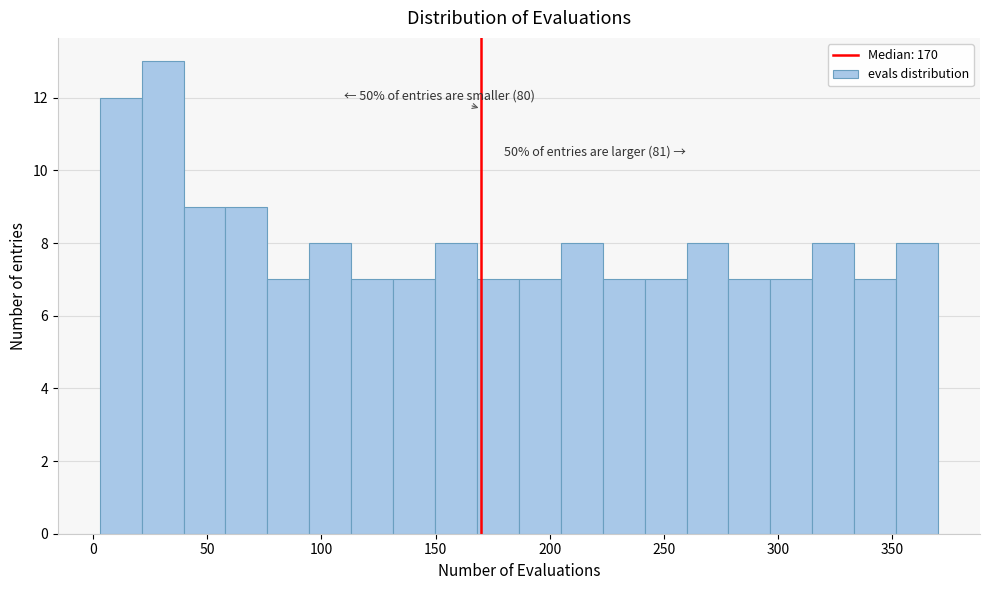

Read against the x-axis, roughly where is the centre of the tallest bar?

30